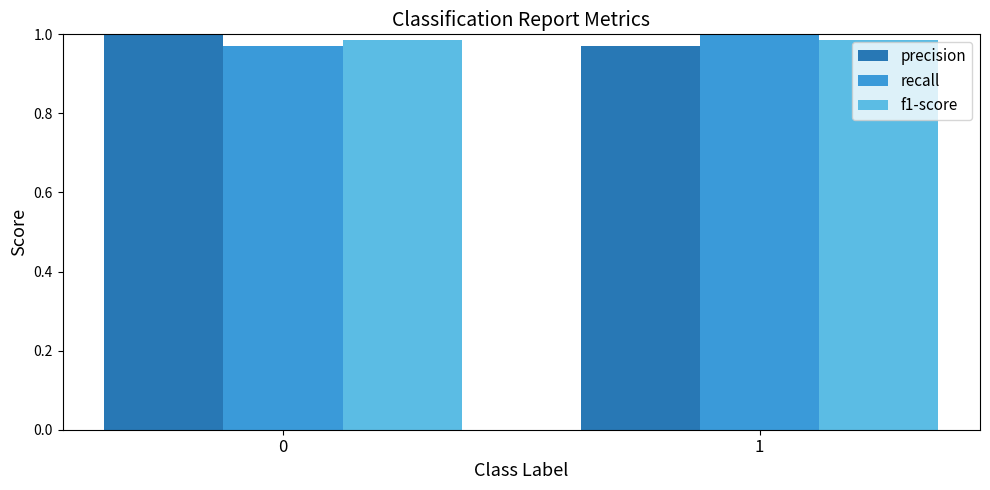

Rank the series at 0 from highest to lowest value.

precision, f1-score, recall